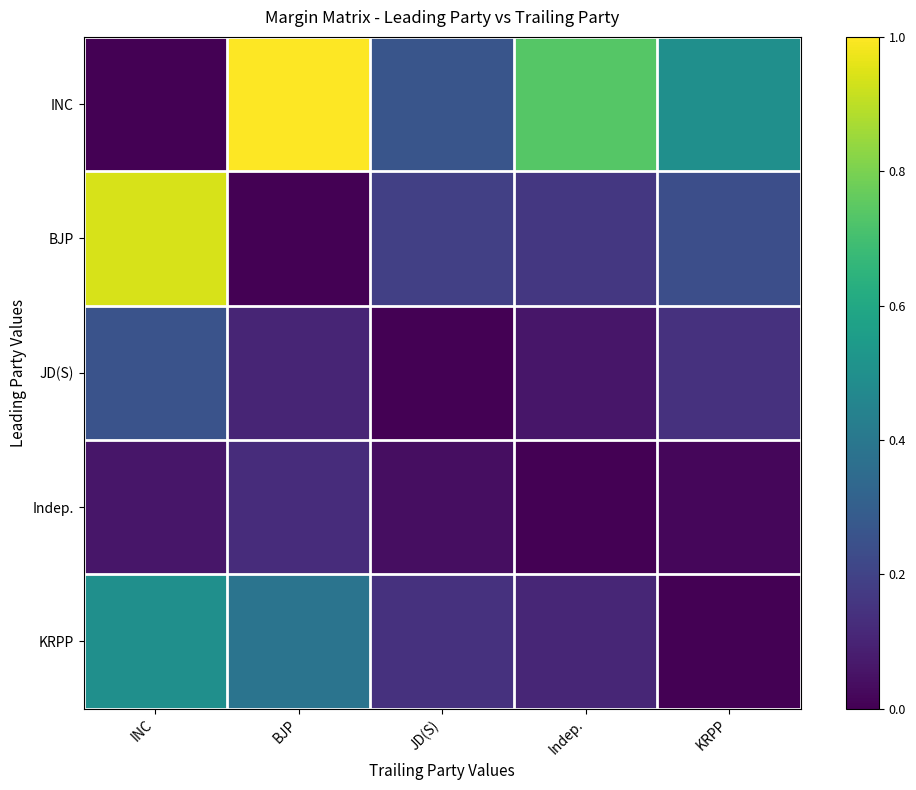

Rank the series at KRPP from lowest to highest value.

KRPP, Indep., JD(S), BJP, INC